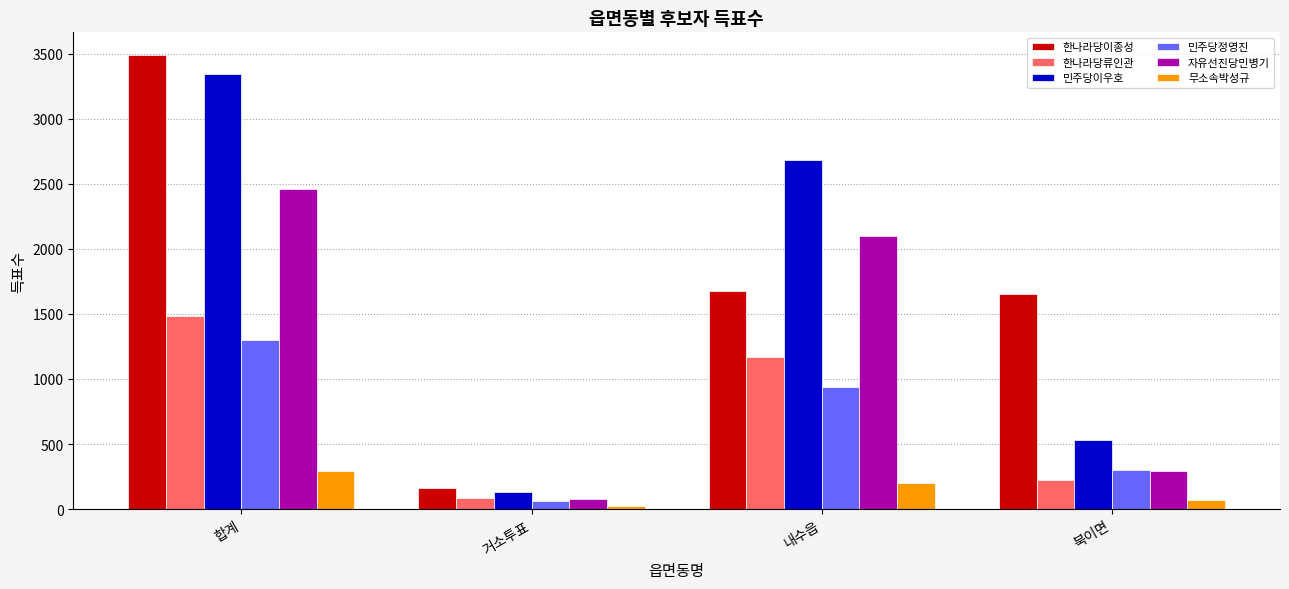

List the labels in order of 민주당이우호 value, smallest first.

거소투표, 북이면, 내수읍, 합계